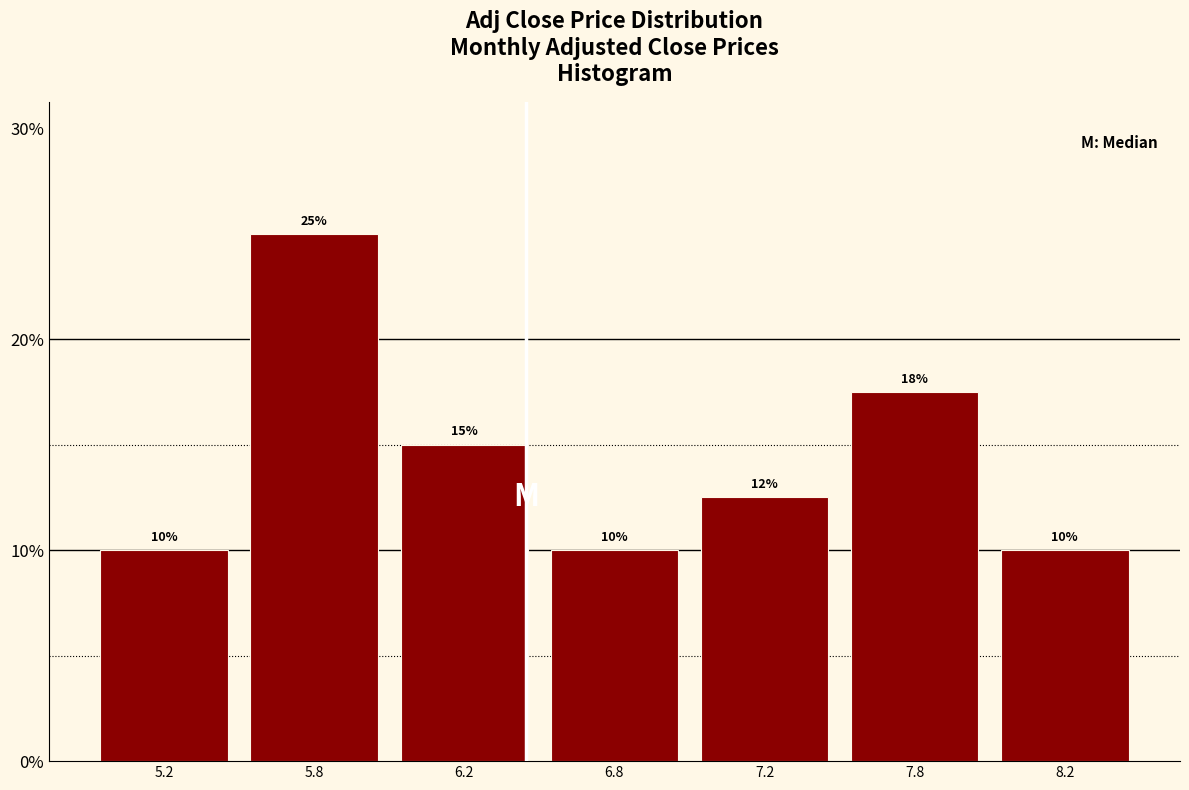

What is the label of the 2nd bar from the right?

7.8